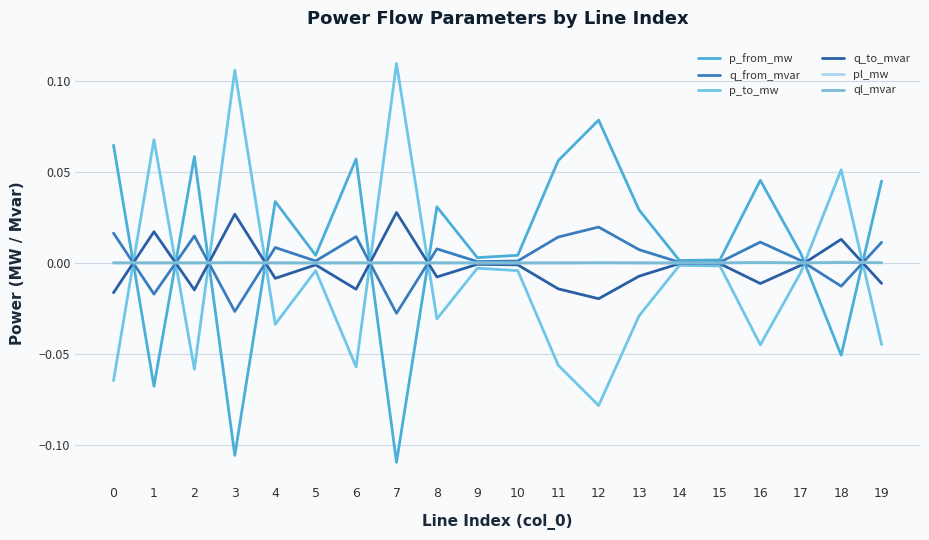

The value of ql_mvar at 13 is 0.0. True or false?

True